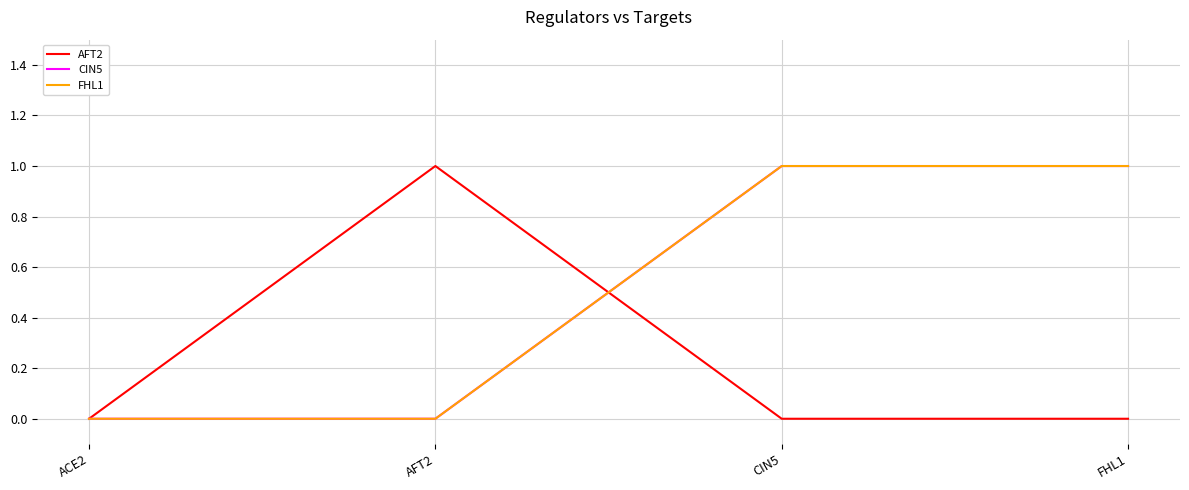

Is it true that CIN5 equals 0 at ACE2?

True